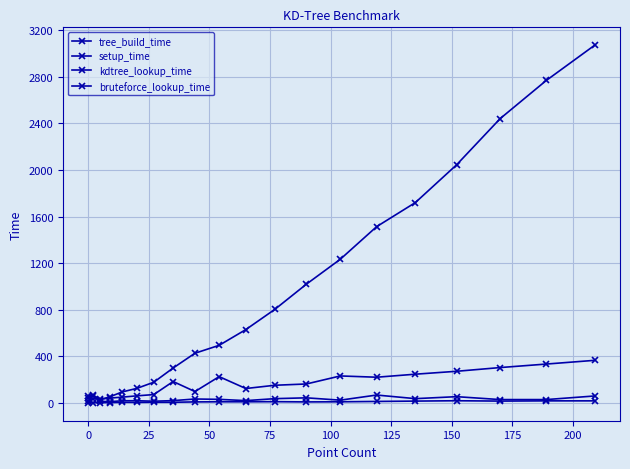

What is the difference between the maximum and minimum values in the kdtree_lookup_time series?

57